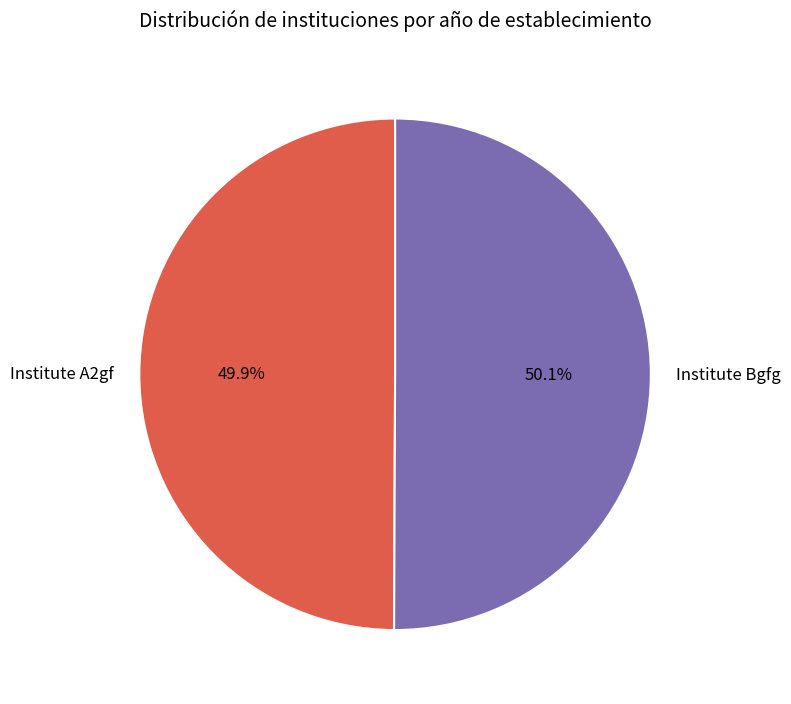

Is there any slice that represents more than half of the pie?

Yes